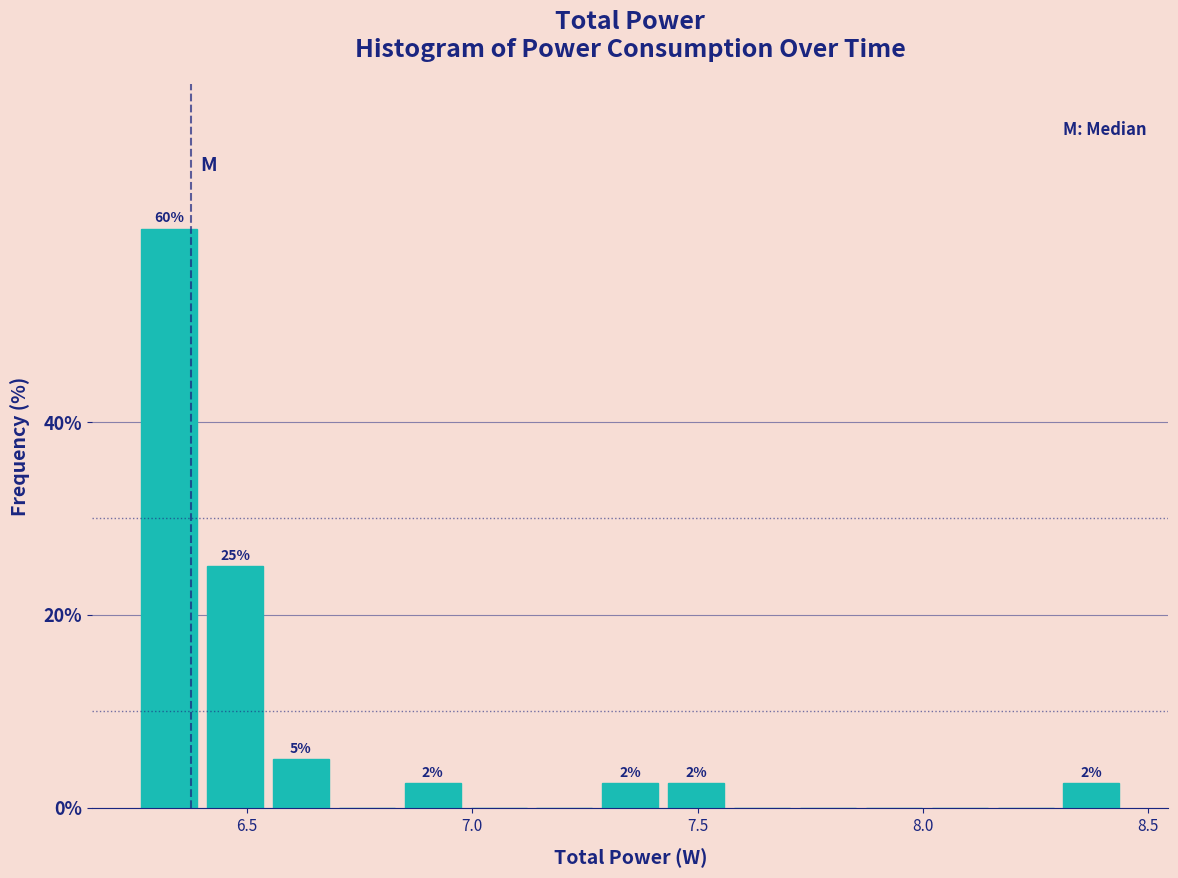

Around what value on the x-axis is the tallest bar? Give the approximate position of its centre, as read against the axis.

6.35